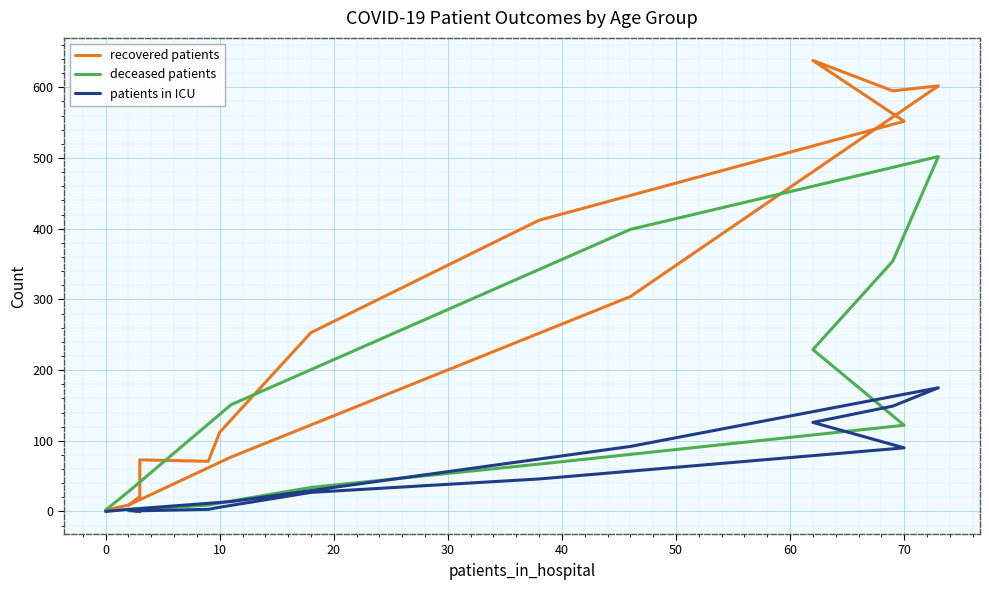

What is the value of the deceased patients point at the 1st from the left?

1